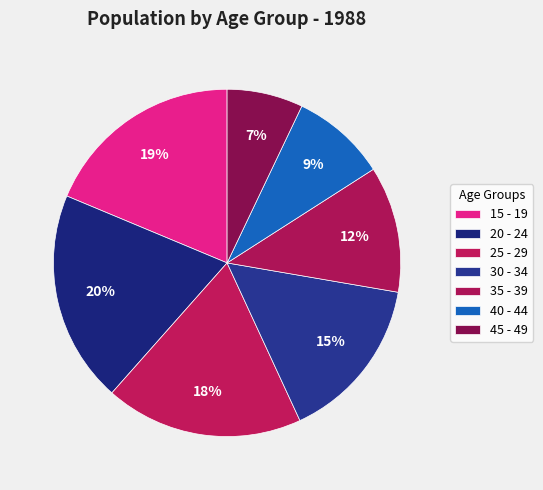

Which slice is the largest?

20 - 24